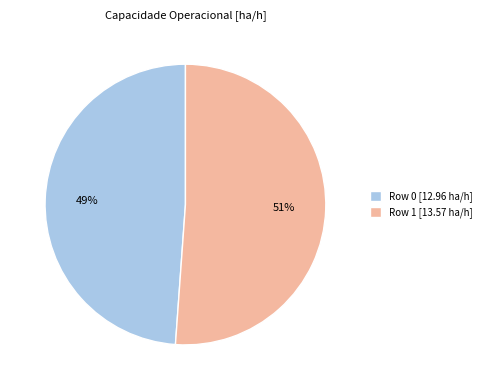

Is there a majority slice in this chart?

Yes